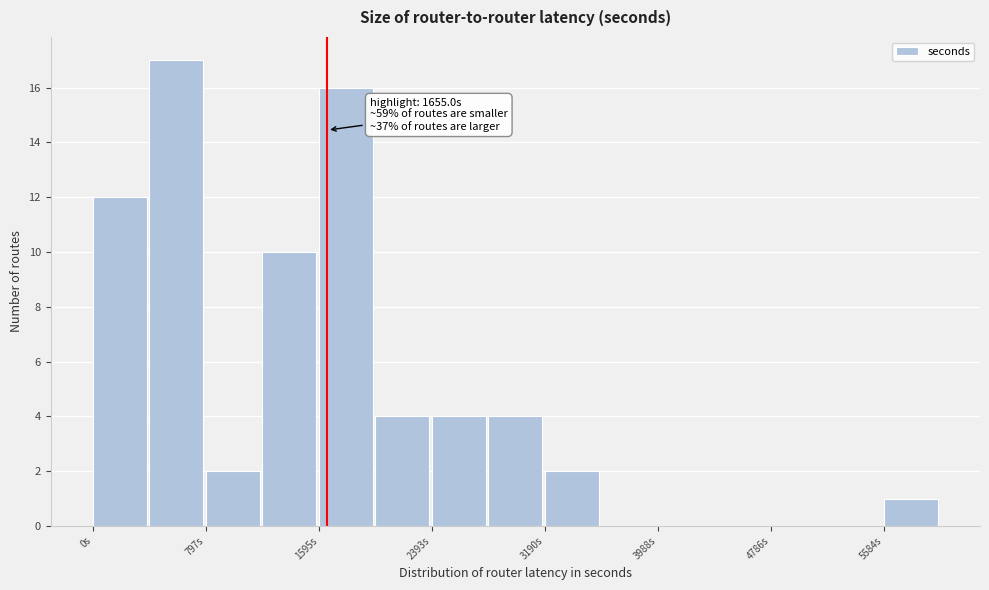

Read against the x-axis, roughly where is the centre of the tallest bar?

600